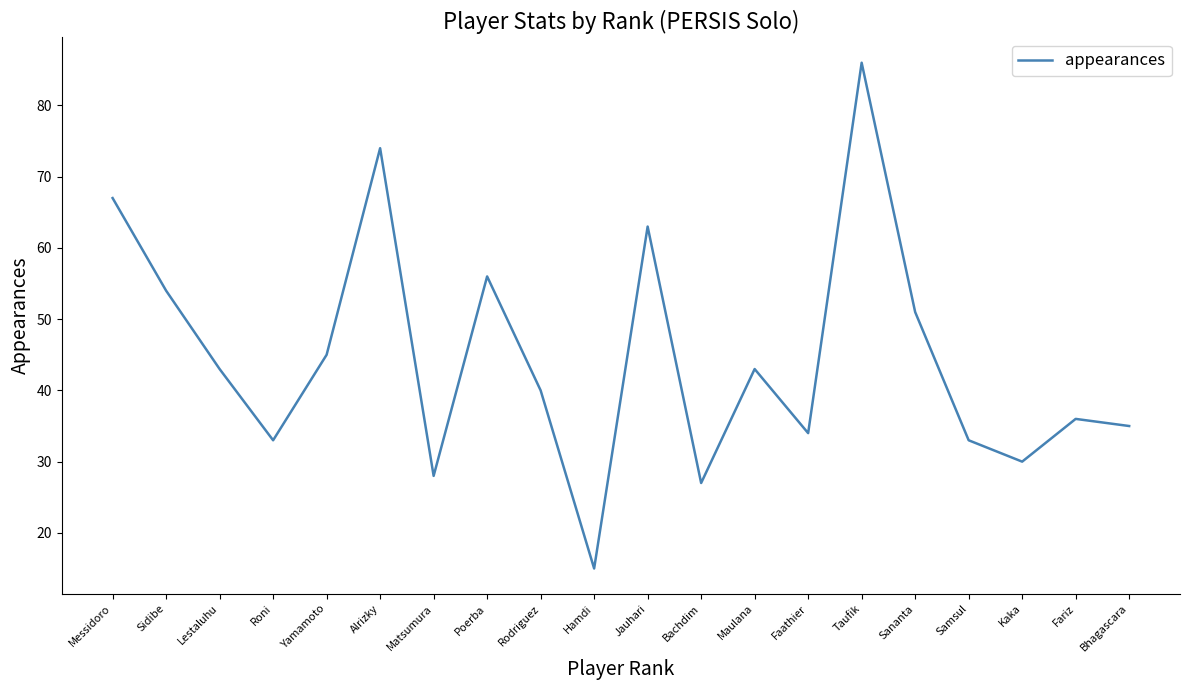

Which has a higher value, Messidoro or Roni?

Messidoro